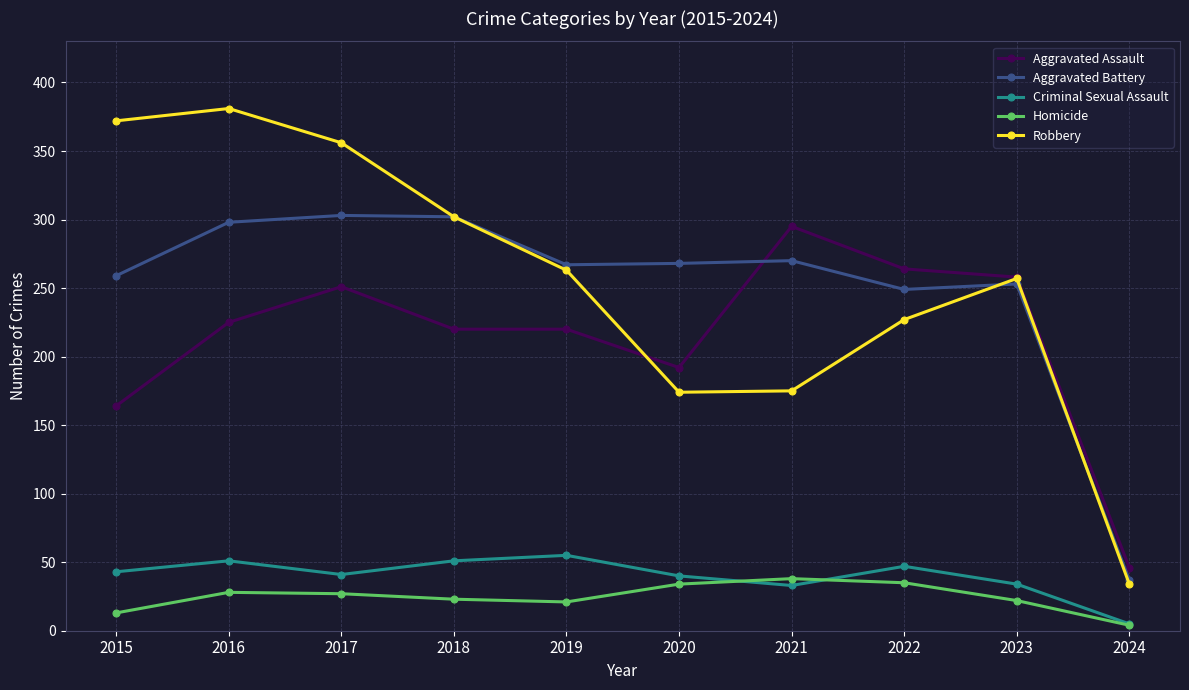

What is the total value across all series at 2015?

851